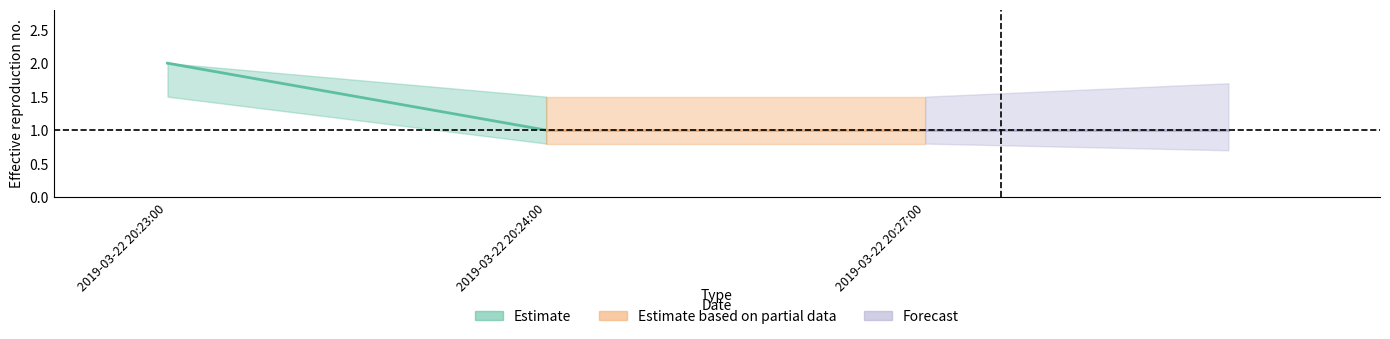

Which category has the lowest value across all series?

2019-03-22 20:24:00